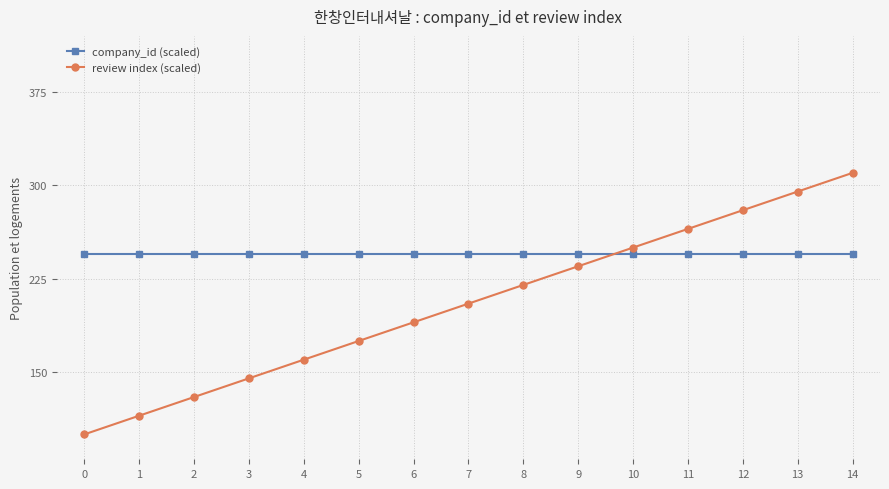

Between which two adjacent categories do review index (scaled) and company_id (scaled) first intersect?

9 and 10